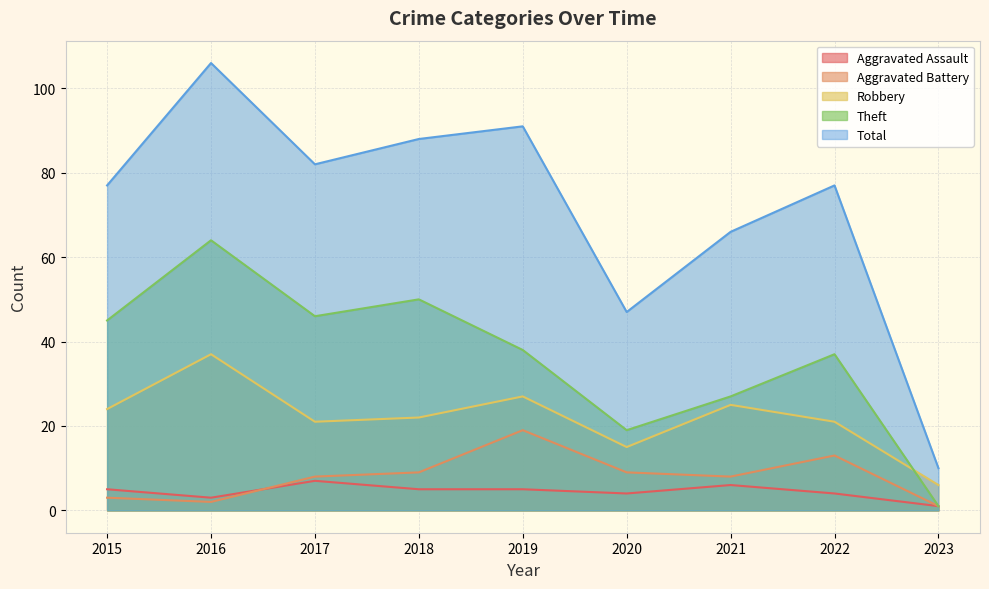

Is it true that Robbery equals 8 at 2015?

False